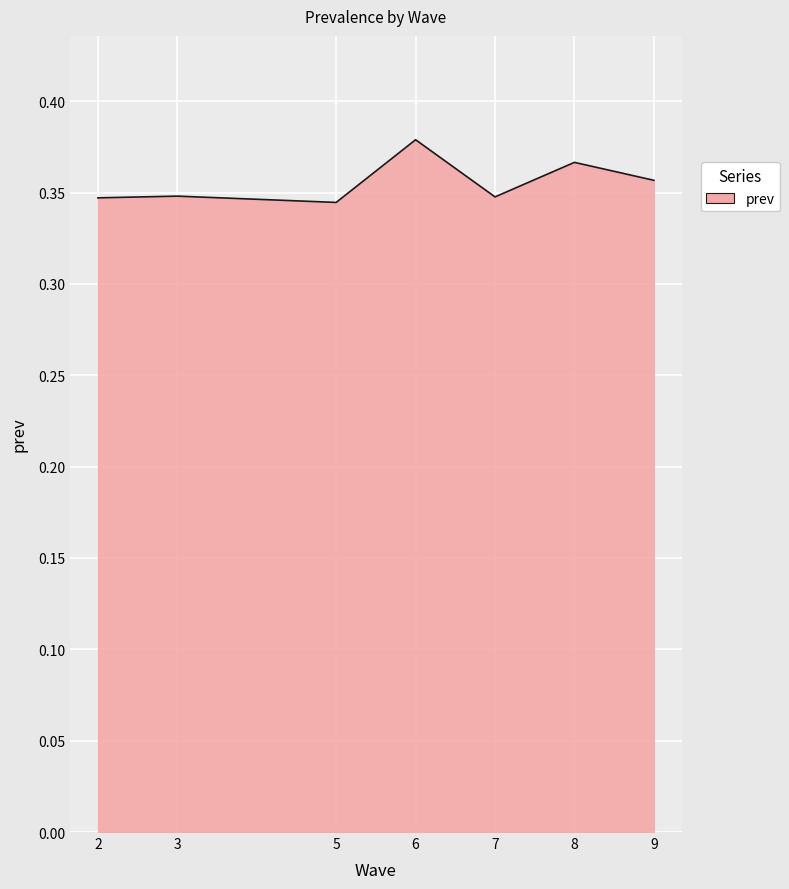

What is the sum of the values at 3 and 6?

0.7